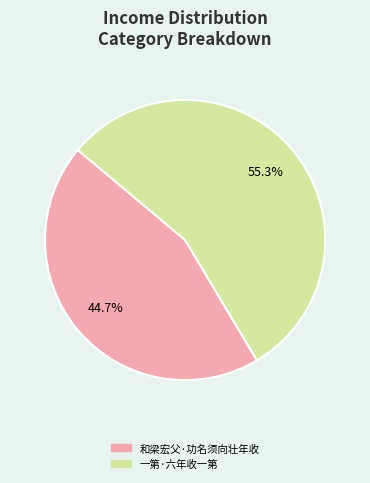

What percentage do 一第·六年收一第 and 和梁宏父·功名须向壮年收 together represent?

100.0%